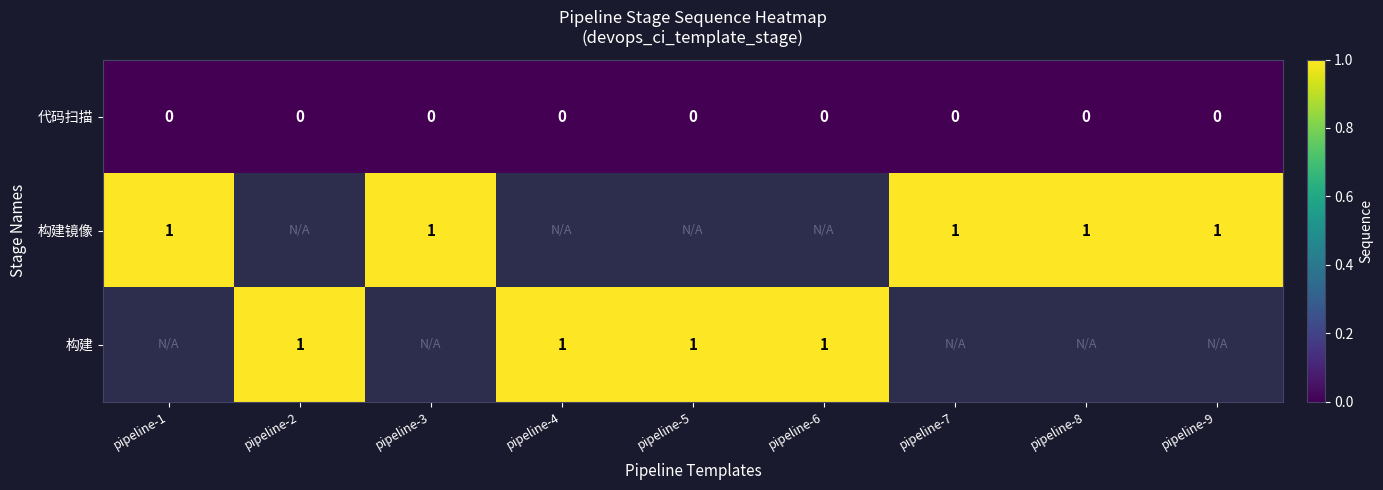

True or false: 构建 has a value of 1 at pipeline-5.

True